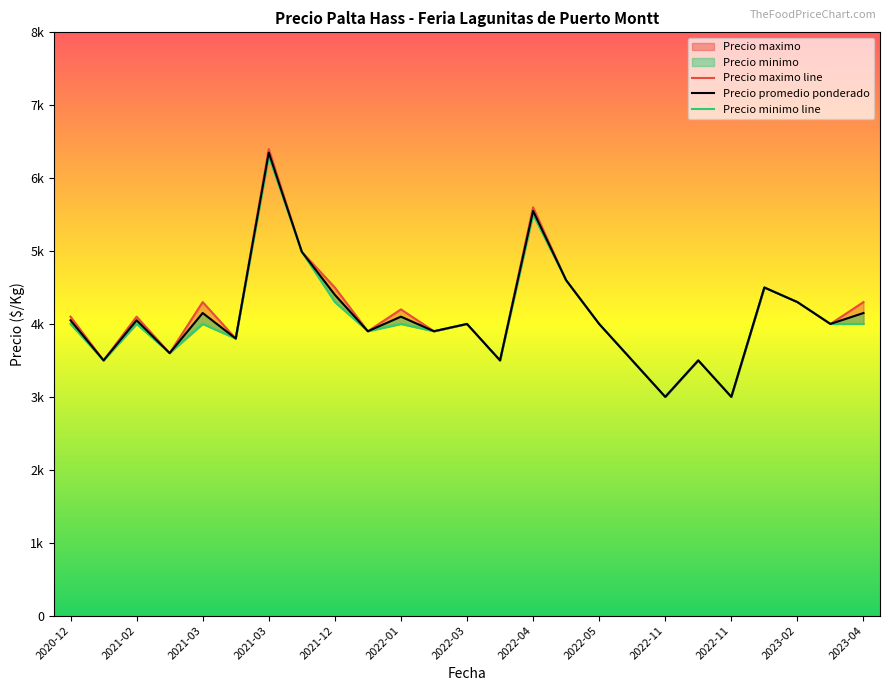

True or false: Precio minimo and Precio maximo cross at least once.

False